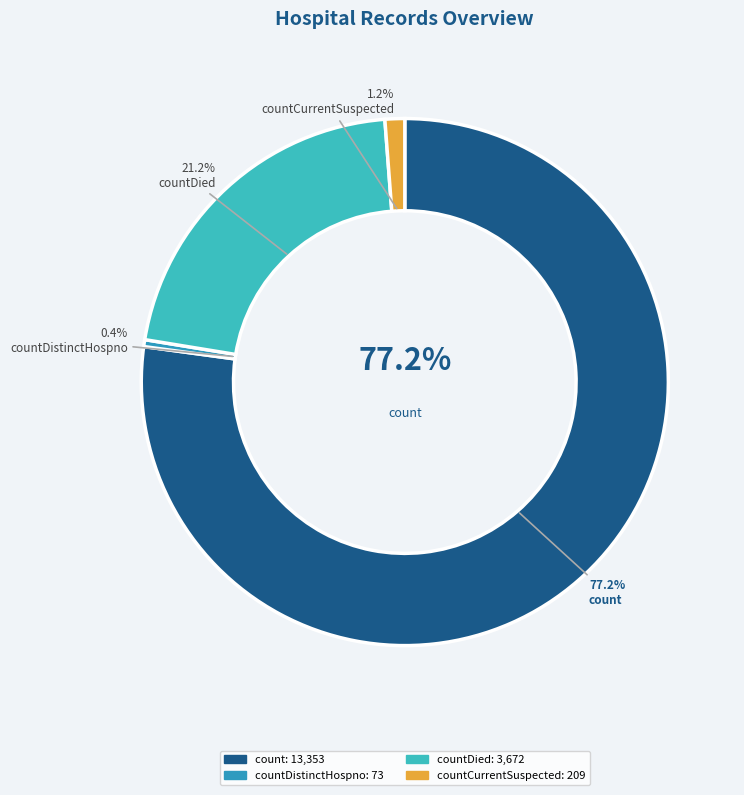

Between count and countCurrentSuspected, which is larger?

count